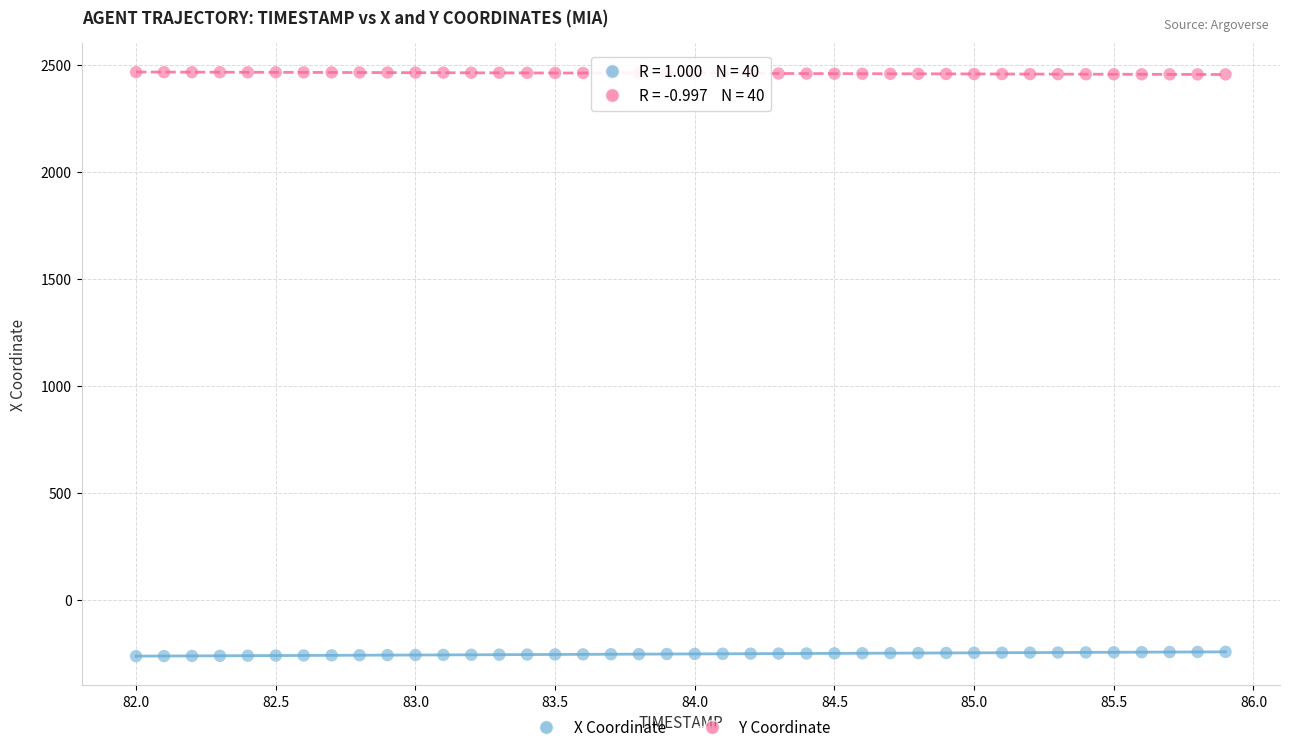

Across all data points, what is the range of X values (max minus min)?

3.9